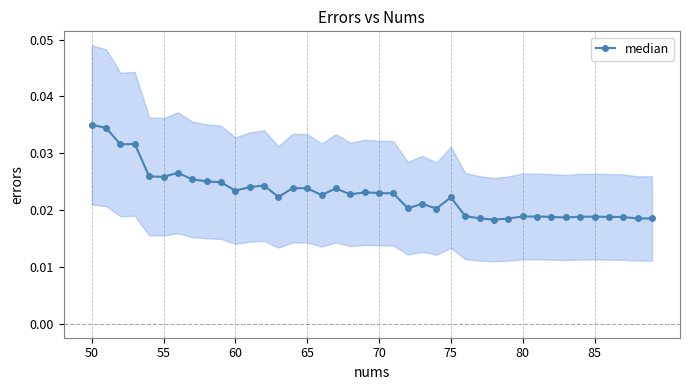

How many median values are between 0 and 1?

40